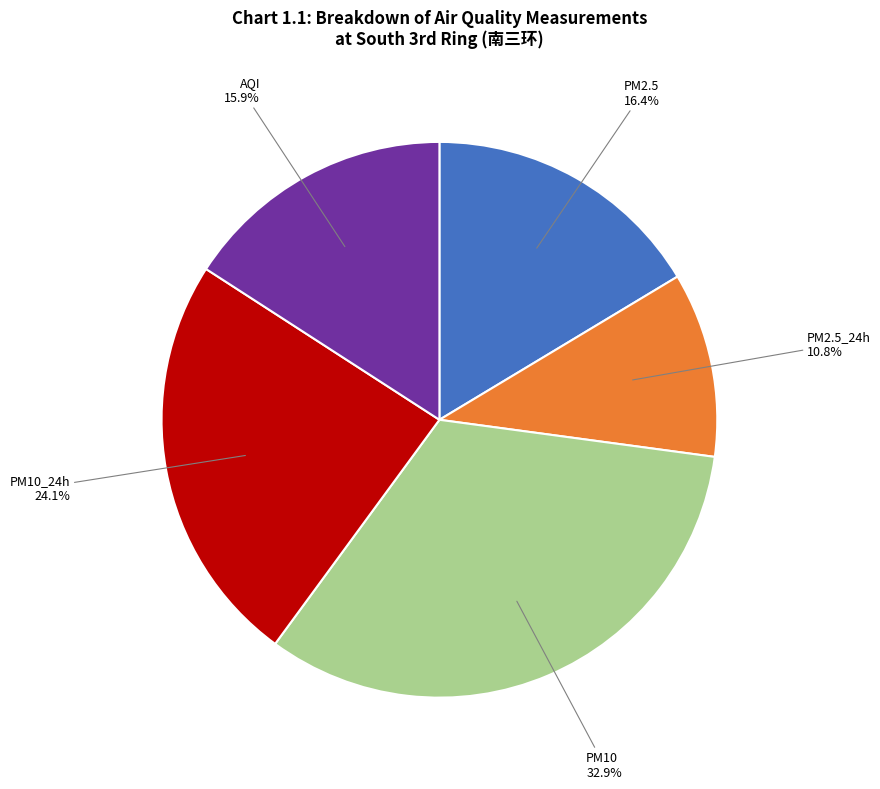

To the nearest percent, what is the difference between the largest and smallest slice percentages?

22%